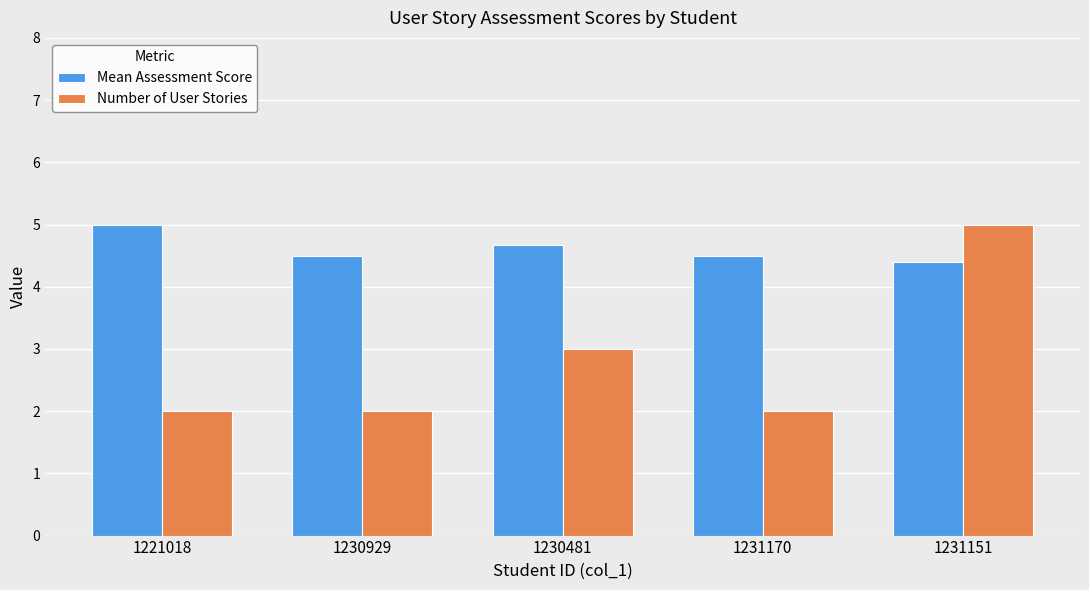

What is the total value across all series at 1231151?

9.4